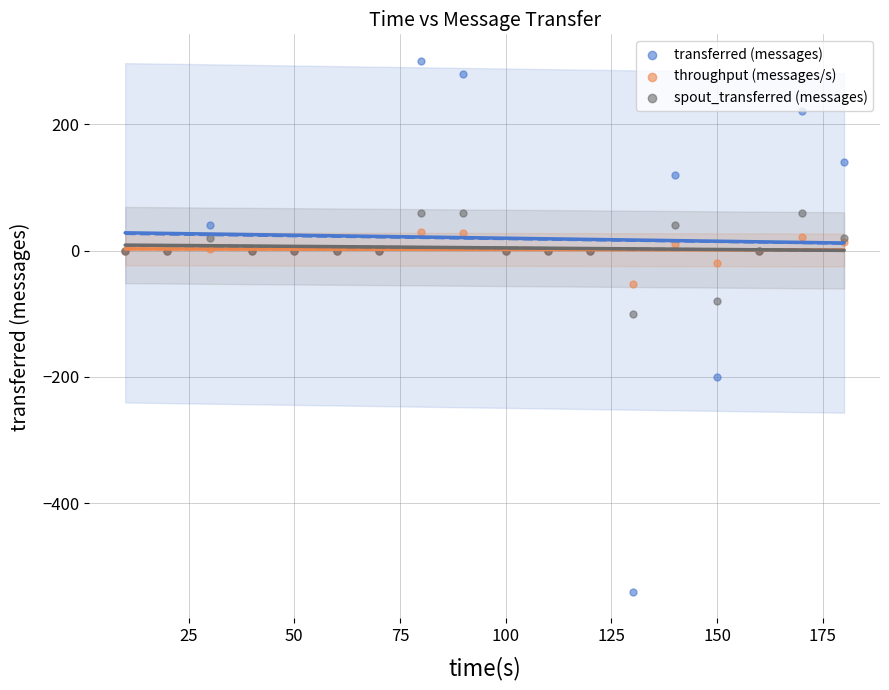

Across all series, what Y value is closest to -120?

-100